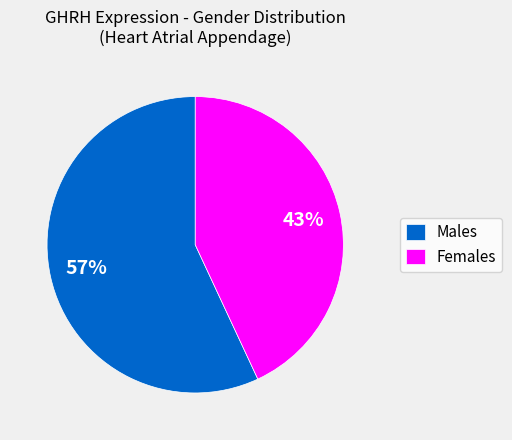

To the nearest percent, what is the difference between the Females and Males slice percentages?

14%